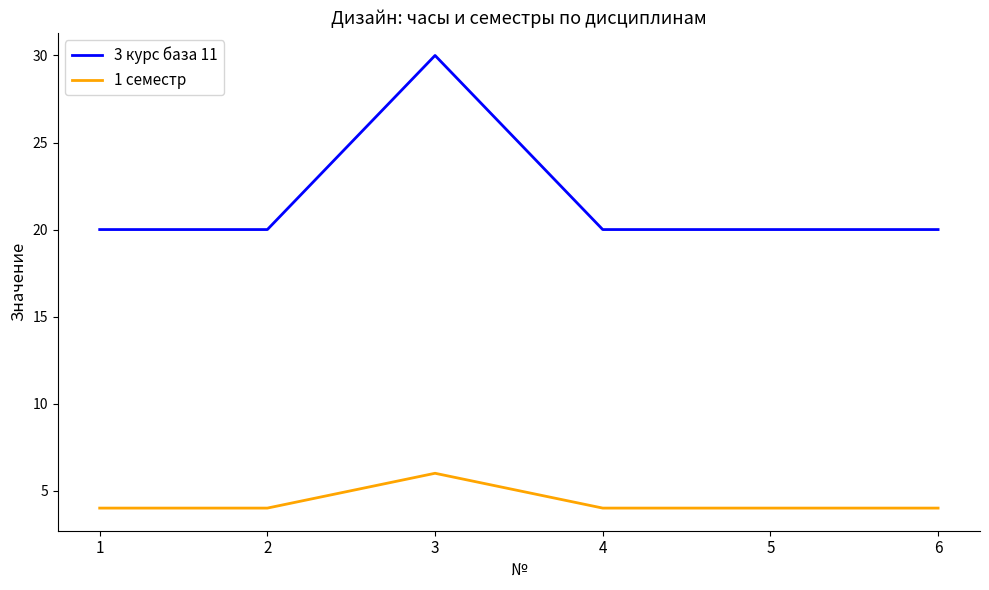

At which category does 3 курс база 11 reach its first local peak?

3